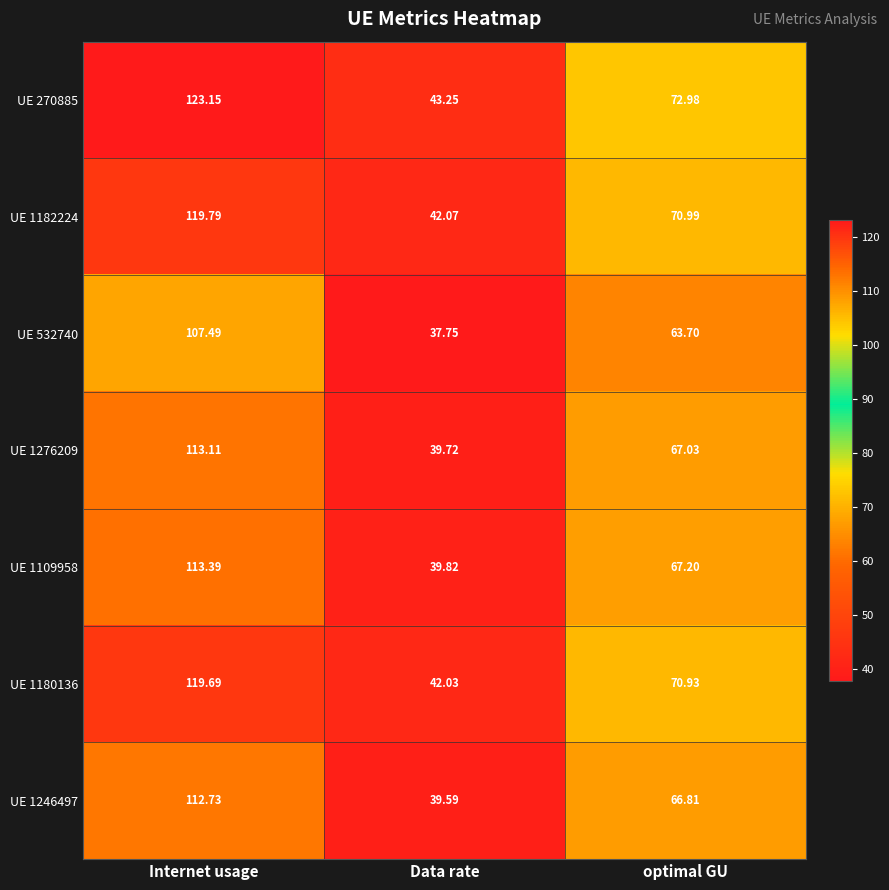

At which label does UE 1182224 reach its peak?

Internet usage